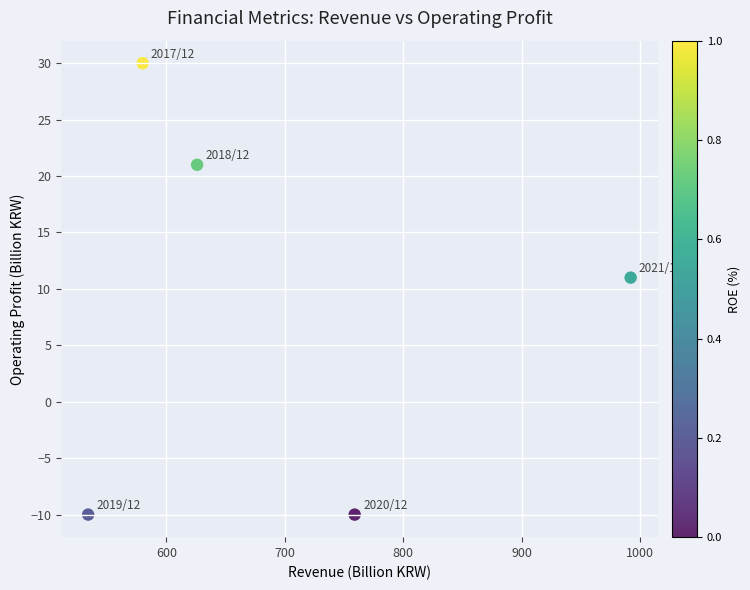

What is the range of Y values (max minus min)?

40